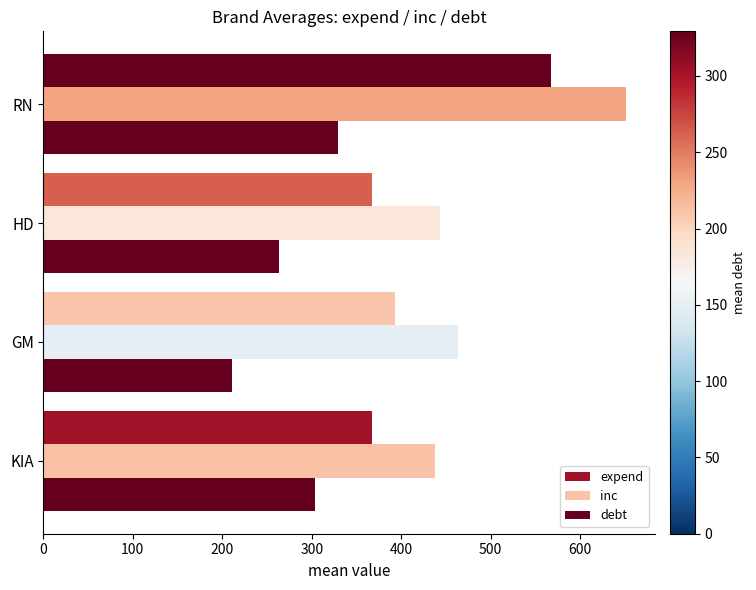

How many data points in inc are less than 464?

2